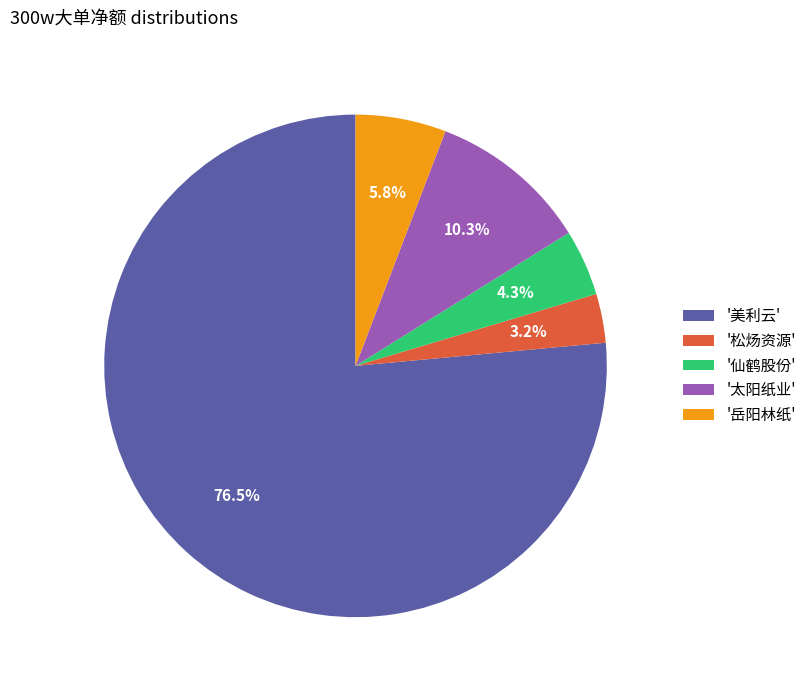

Does '太阳纸业' account for over 50% of the chart?

No